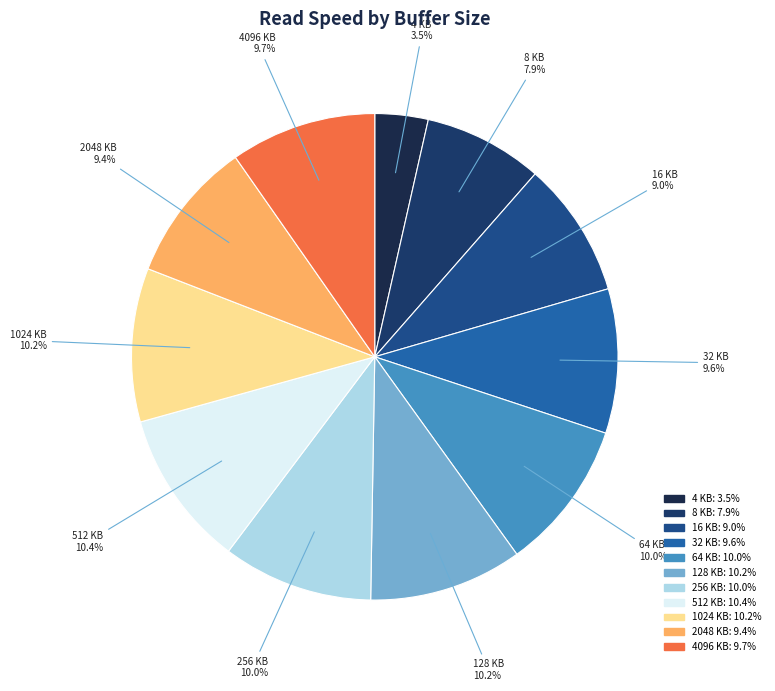

Which slice is the smallest?

4